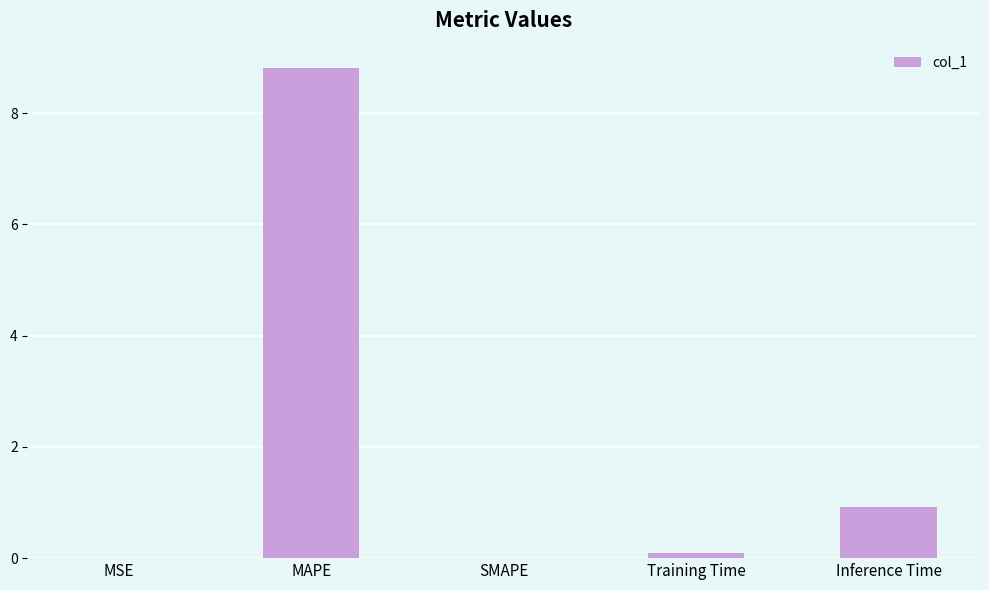

The value at SMAPE is 0.0. True or false?

True